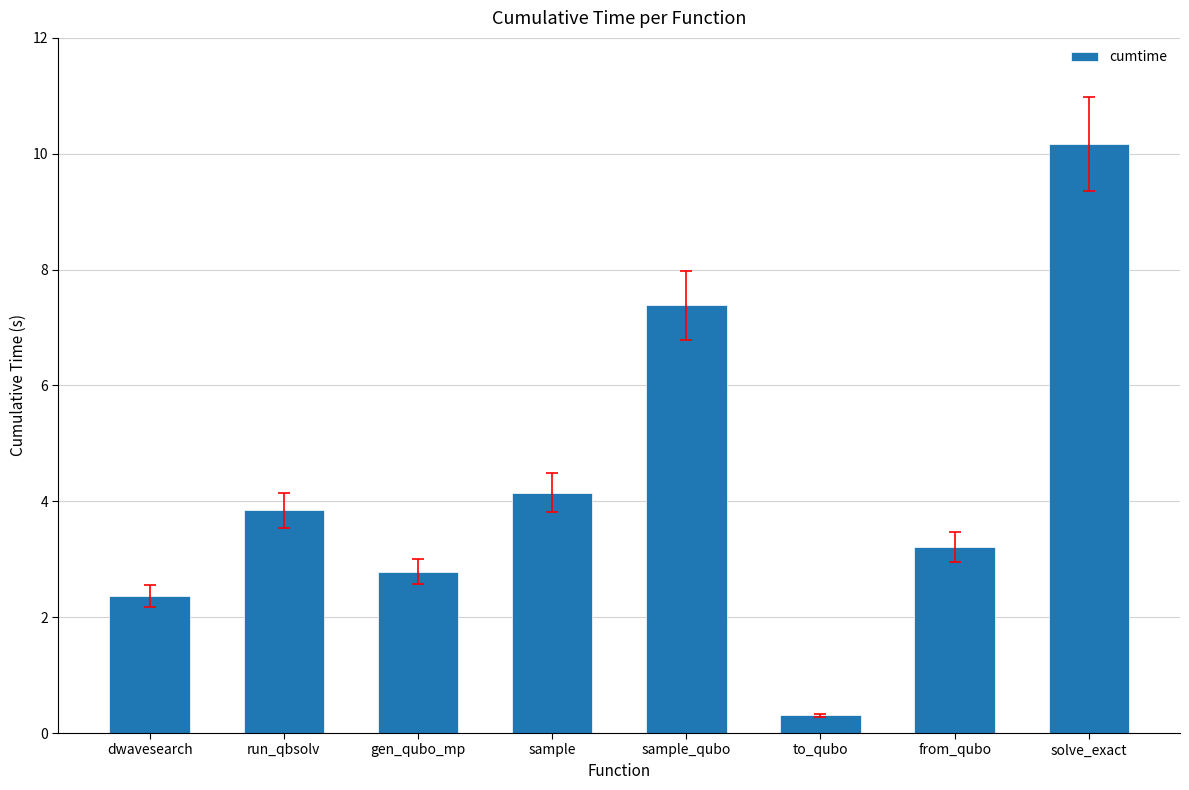

What is the difference between the second highest and minimum values?

7.1